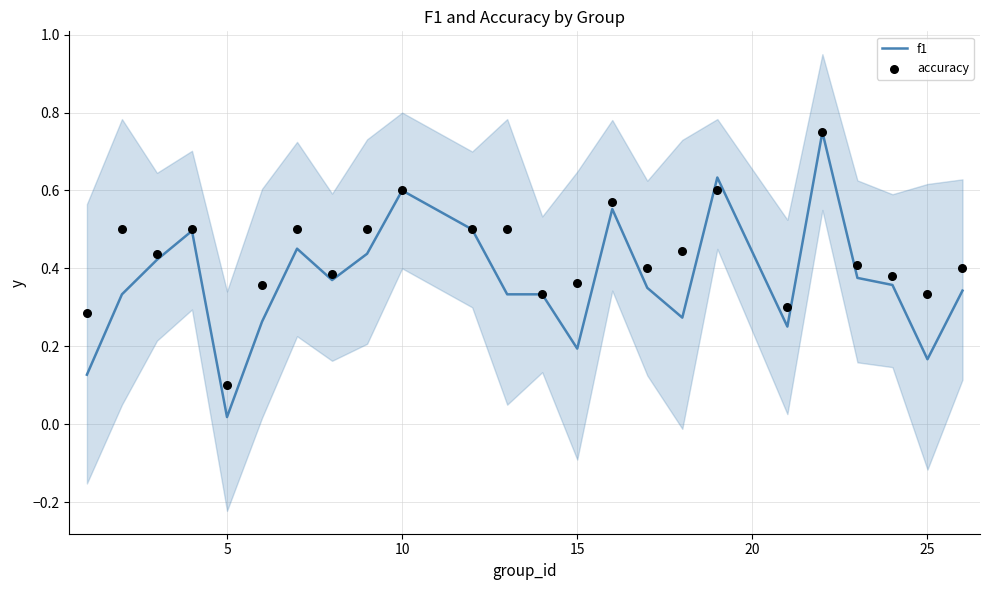

Which series has the widest spread of Y values?

f1